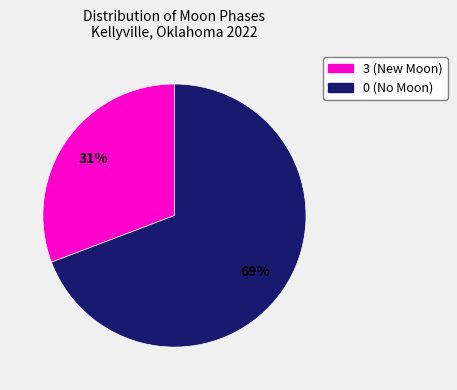

Does any single category account for the majority?

Yes